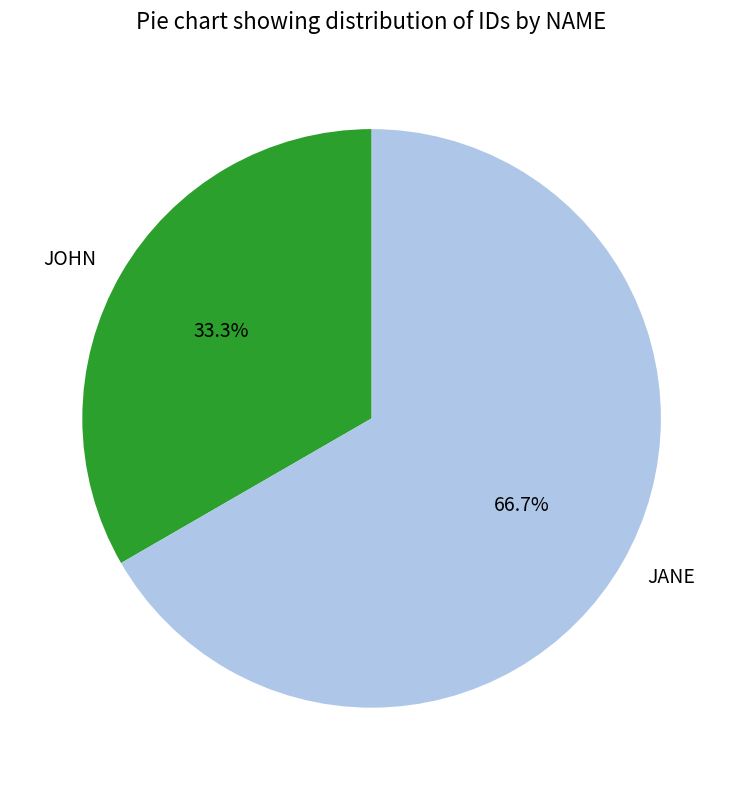

Does JOHN account for over 50% of the chart?

No